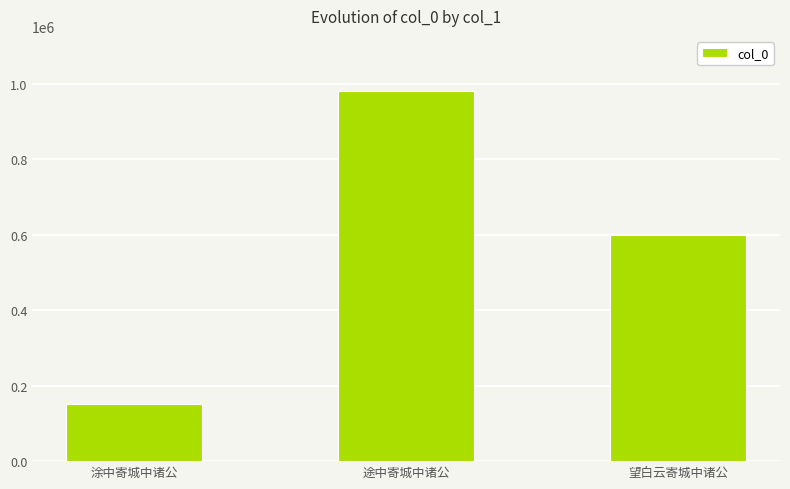

What is the greatest value displayed?

980337